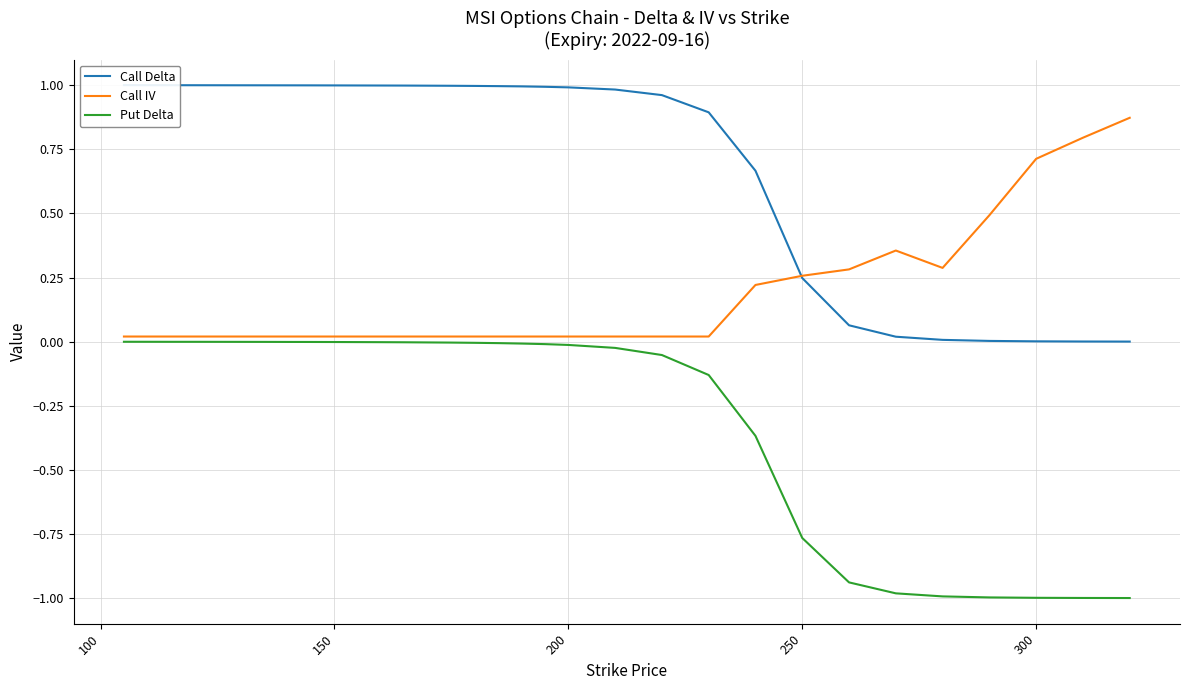

The Put Delta series shows -0.0 at 200. True or false?

True